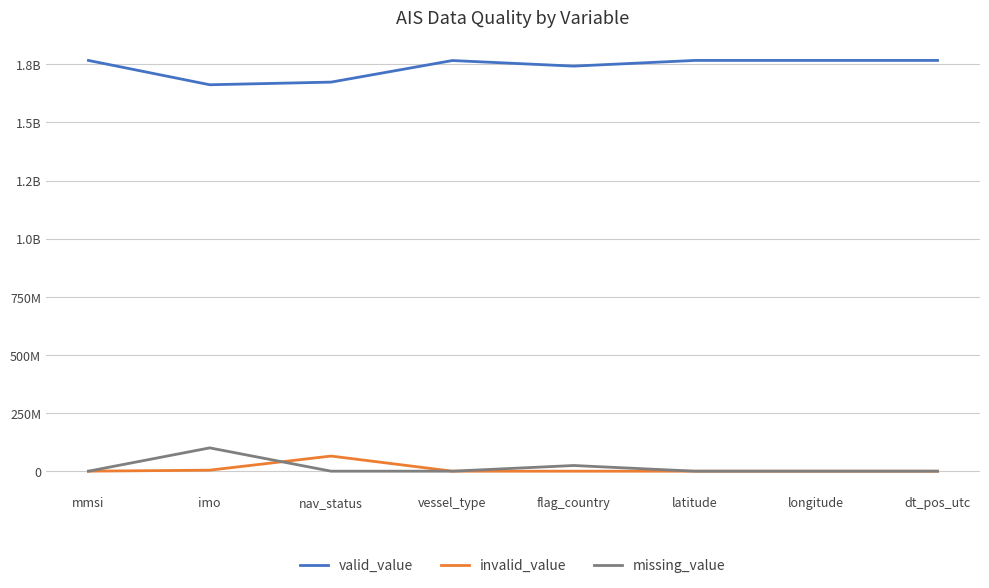

In invalid_value, how many points are higher than both neighbors (excluding endpoints)?

1